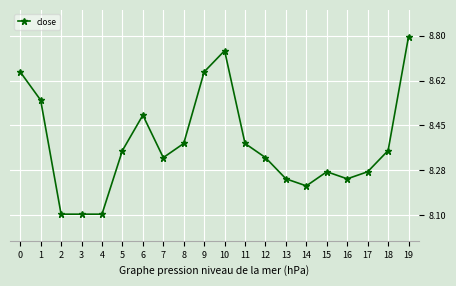

True or false: there are more than 2 points higher than both neighbors.

True